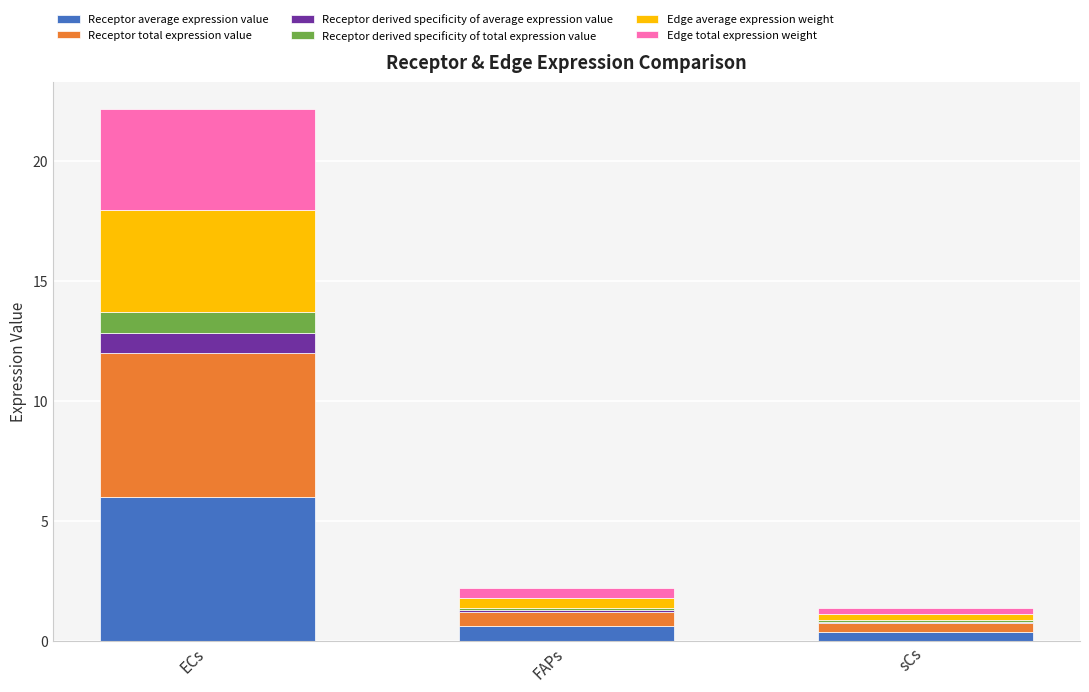

What is the total value across all series at ECs?

22.2